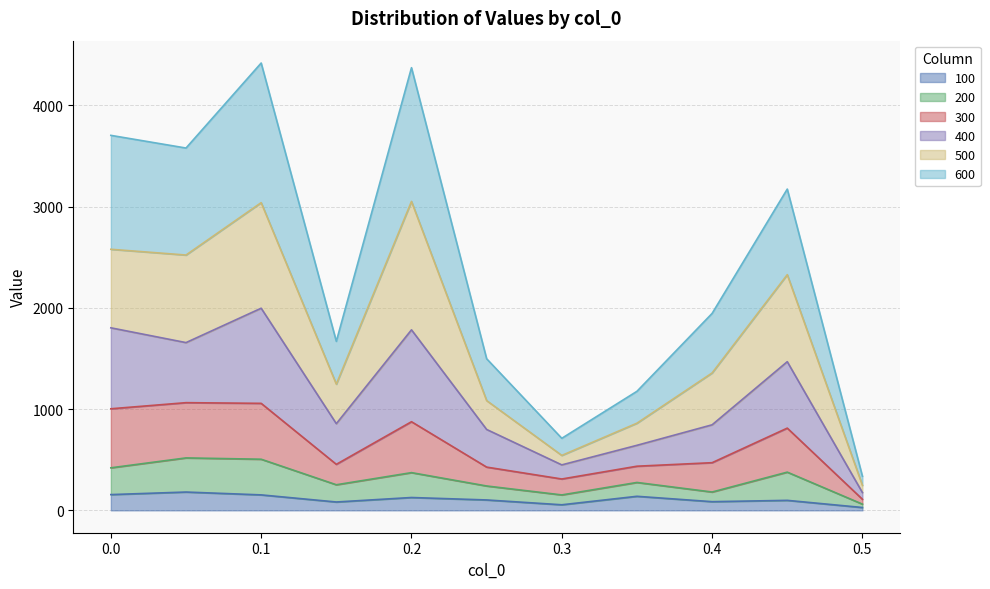

True or false: 400 and 600 intersect in this chart.

False